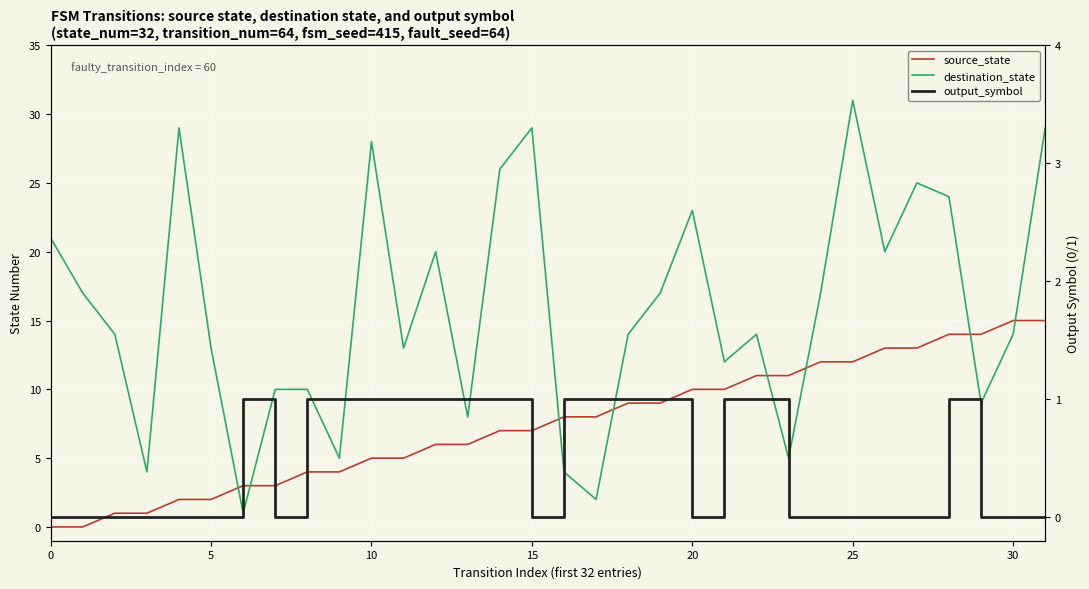

What are all the series names shown in the legend?

source_state, destination_state, output_symbol